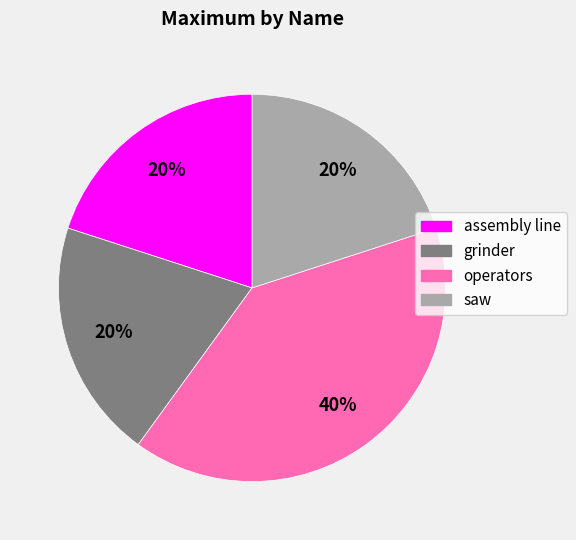

Which category has the biggest portion of the pie?

operators